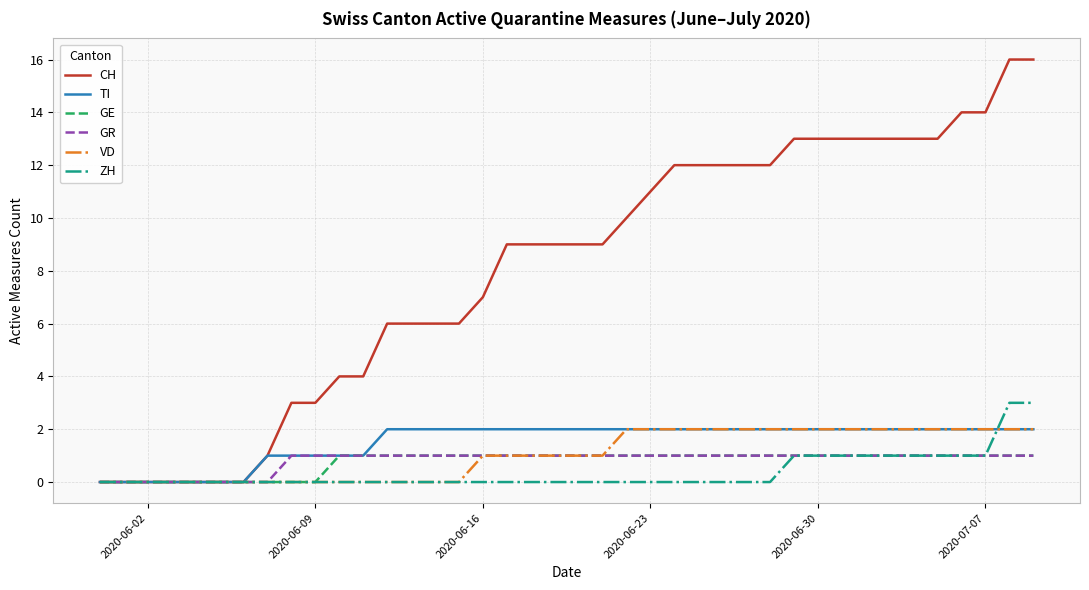

What is the maximum value shown in the chart?

16